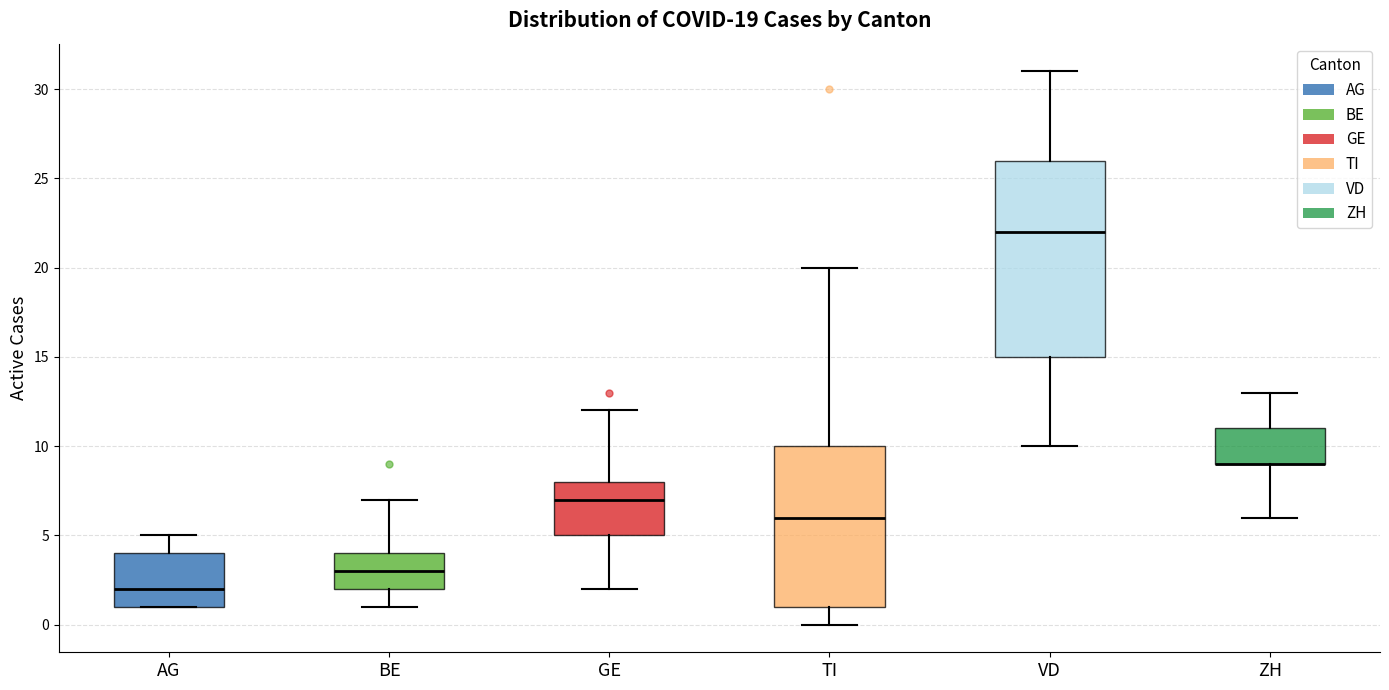

Comparing the boxes themselves (not the whiskers), which one is the tallest?

VD